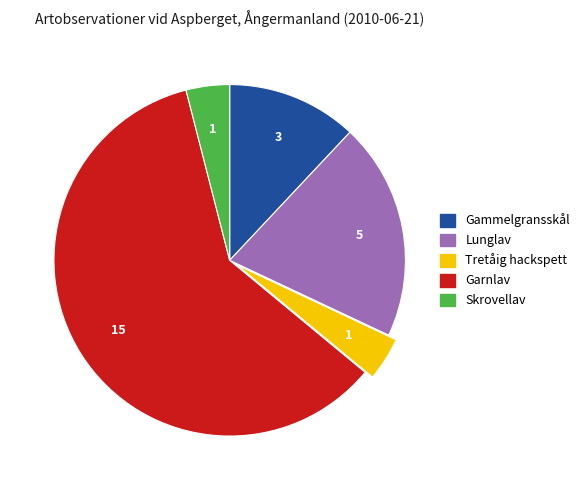

Count the number of slices in the pie.

5